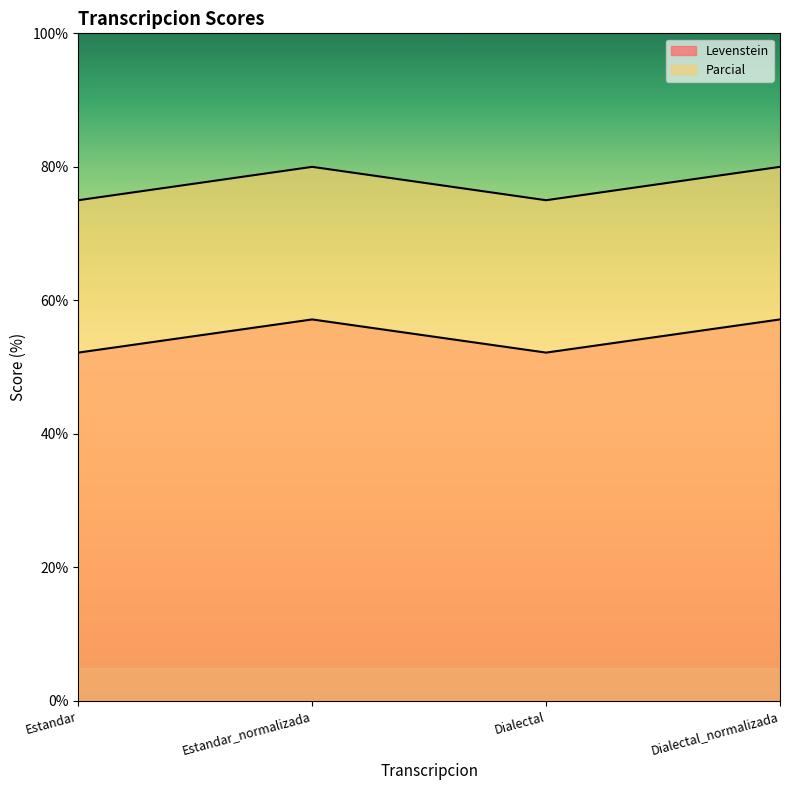

List the series in order of their peak value, highest first.

Parcial, Levenstein